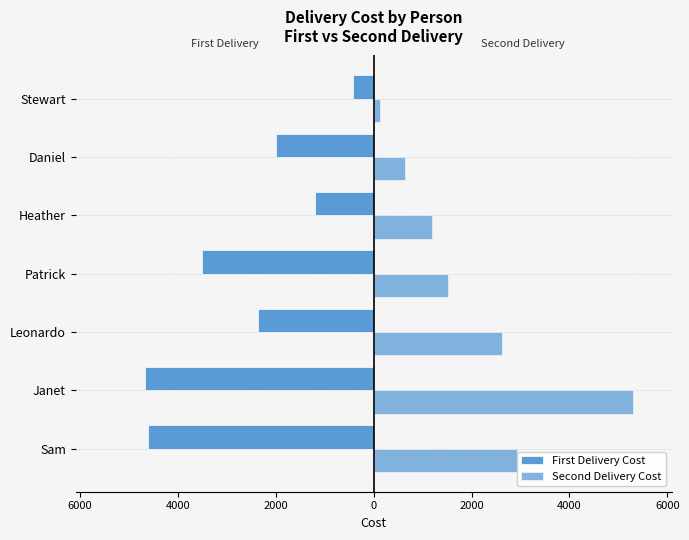

What is the average value of the First Delivery Cost series?

-2677.8